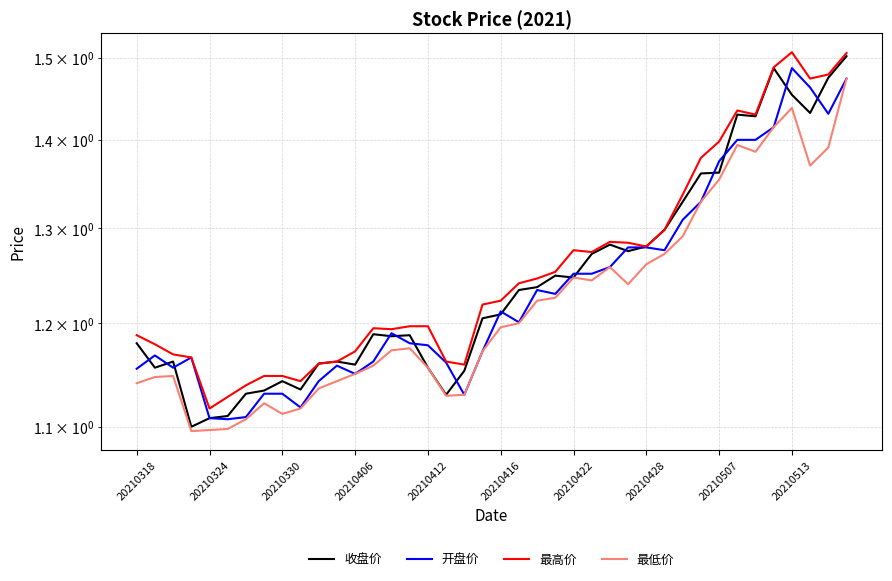

True or false: 开盘价 and 最高价 cross at least once.

False